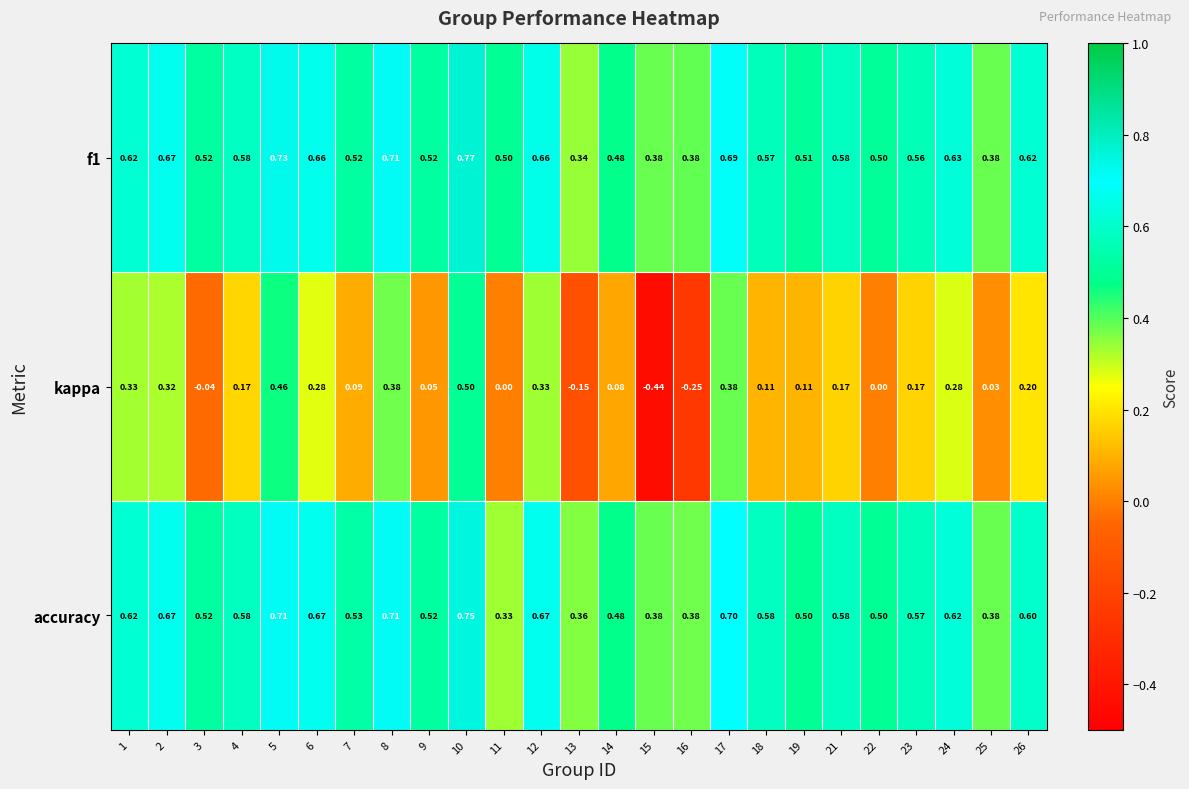

Which series has the largest range (max minus min)?

kappa